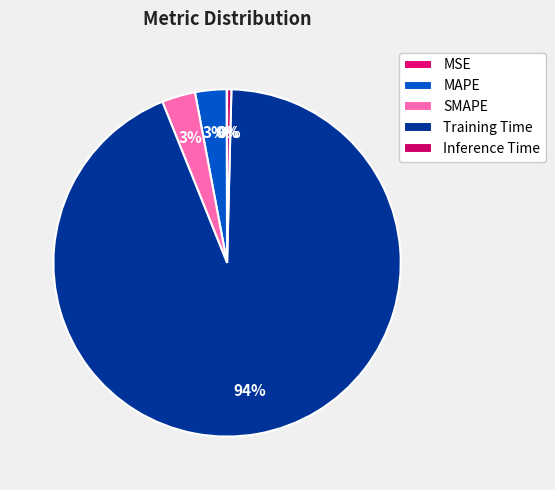

Rank the categories by value from highest to lowest.

Training Time, SMAPE, MAPE, Inference Time, MSE